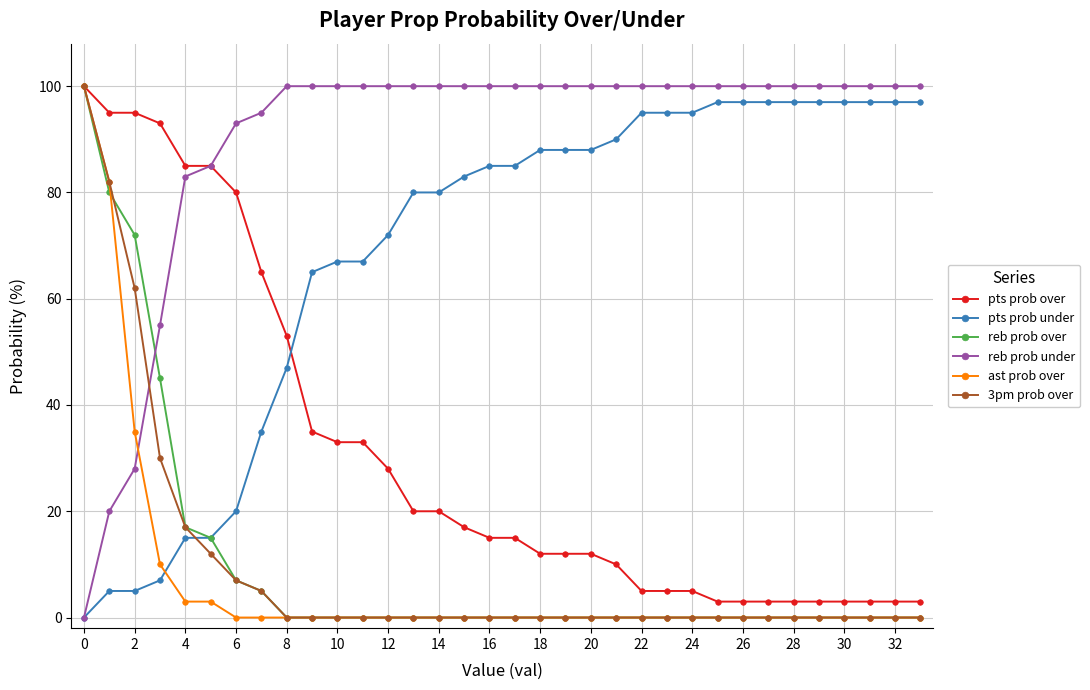

What is the maximum value for ast prob over?

100